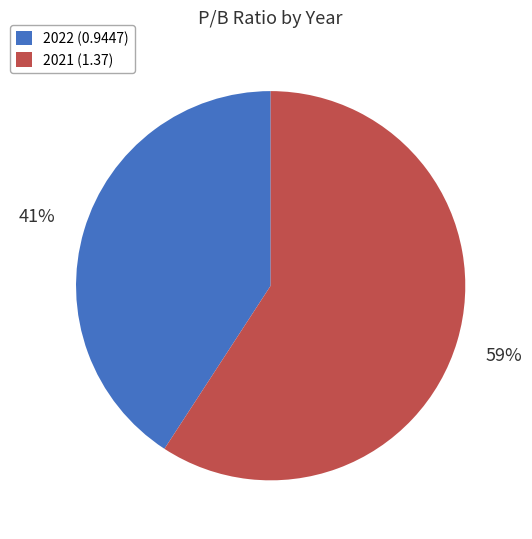

Which has a higher value, 2022 (0.9447) or 2021 (1.37)?

2021 (1.37)